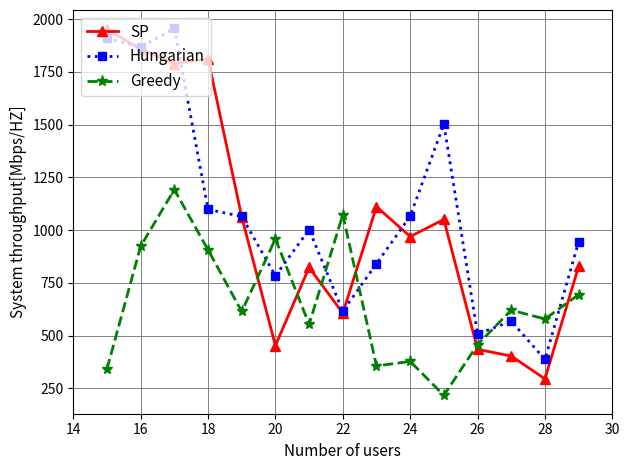

Which series has the largest range (max minus min)?

SP